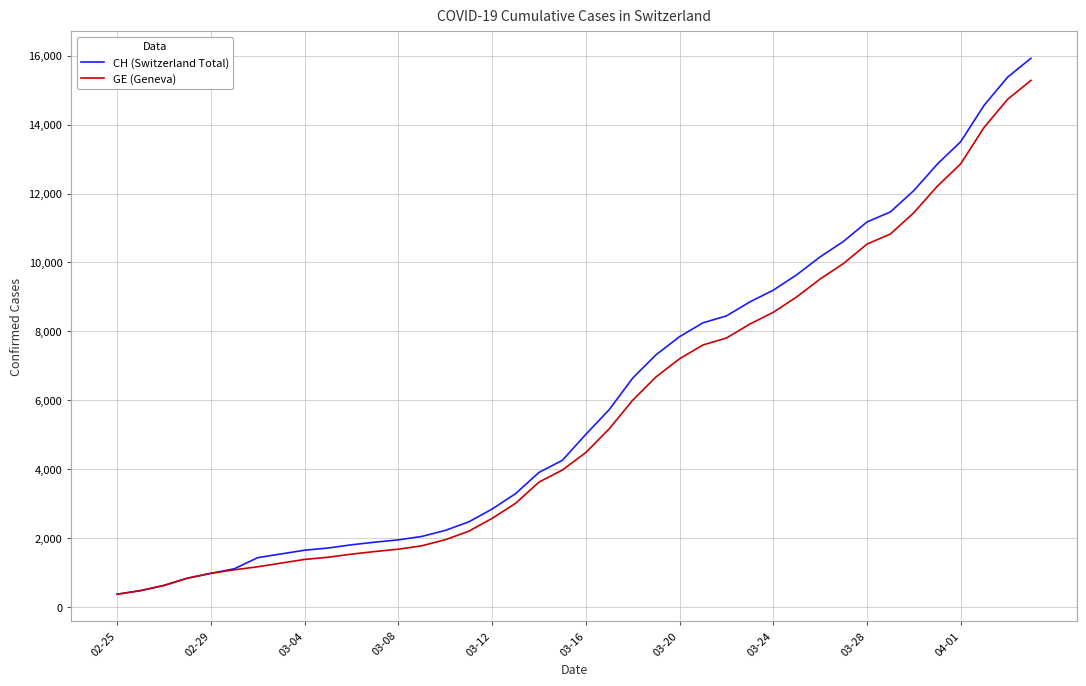

What is the minimum value shown in the chart?

375